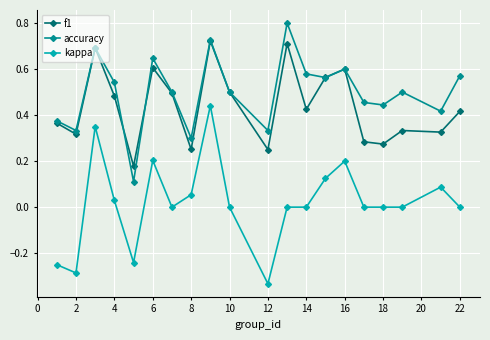

What is the greatest value displayed?

0.8